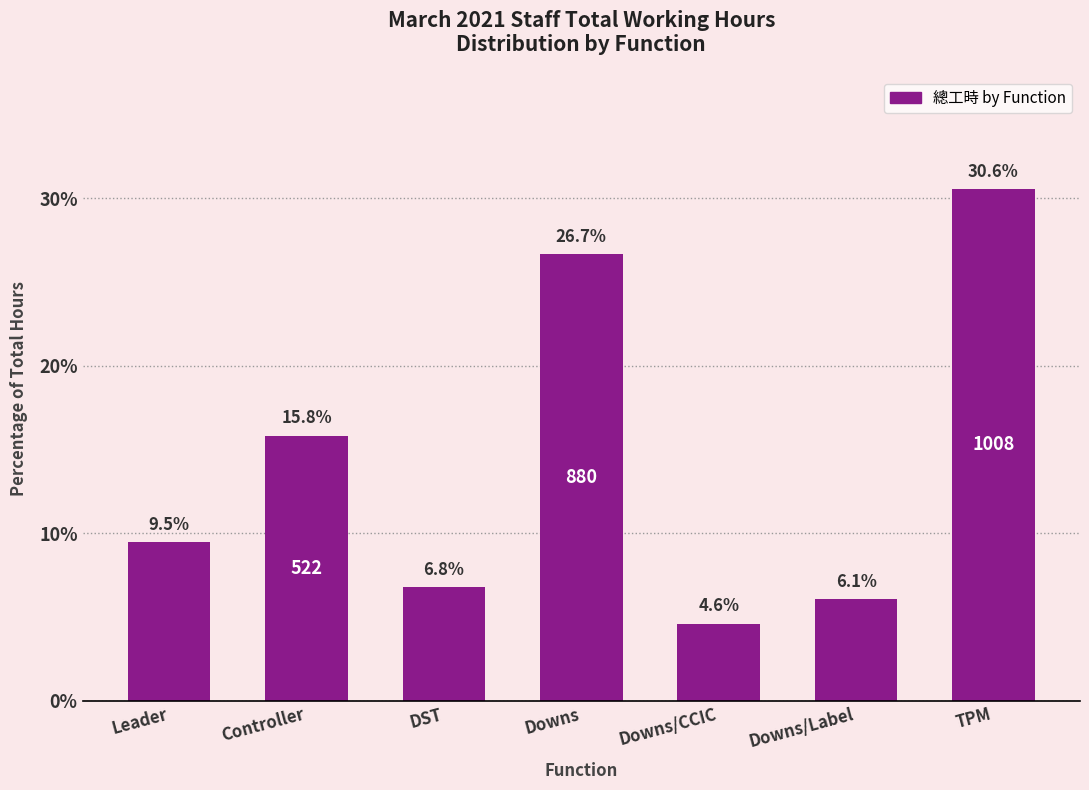

Is it true that the value at DST is 6.8?

True